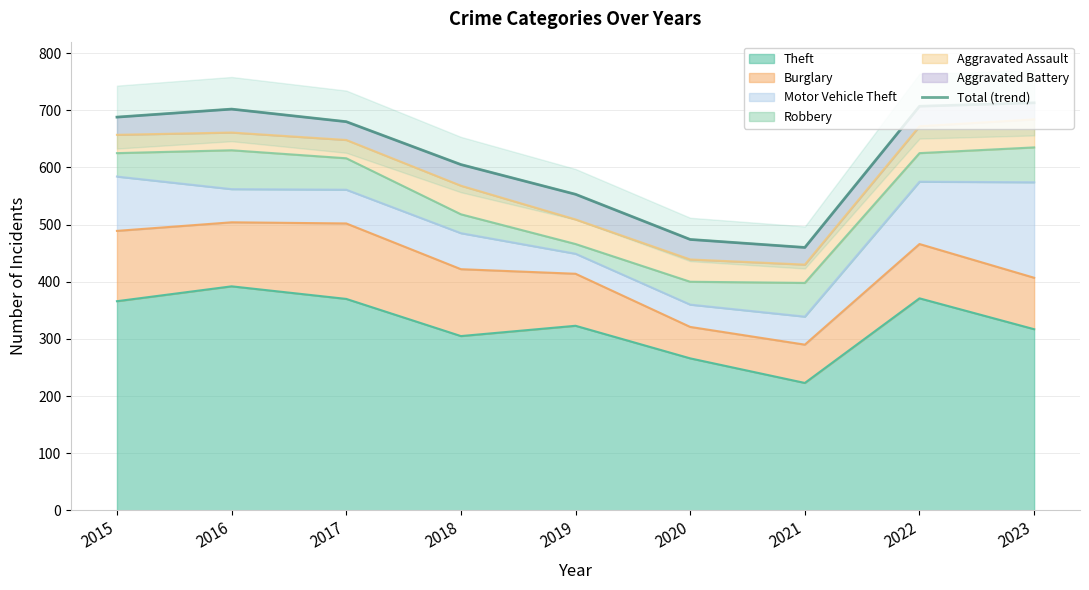

True or false: there are more than 1 points higher than both neighbors.

False